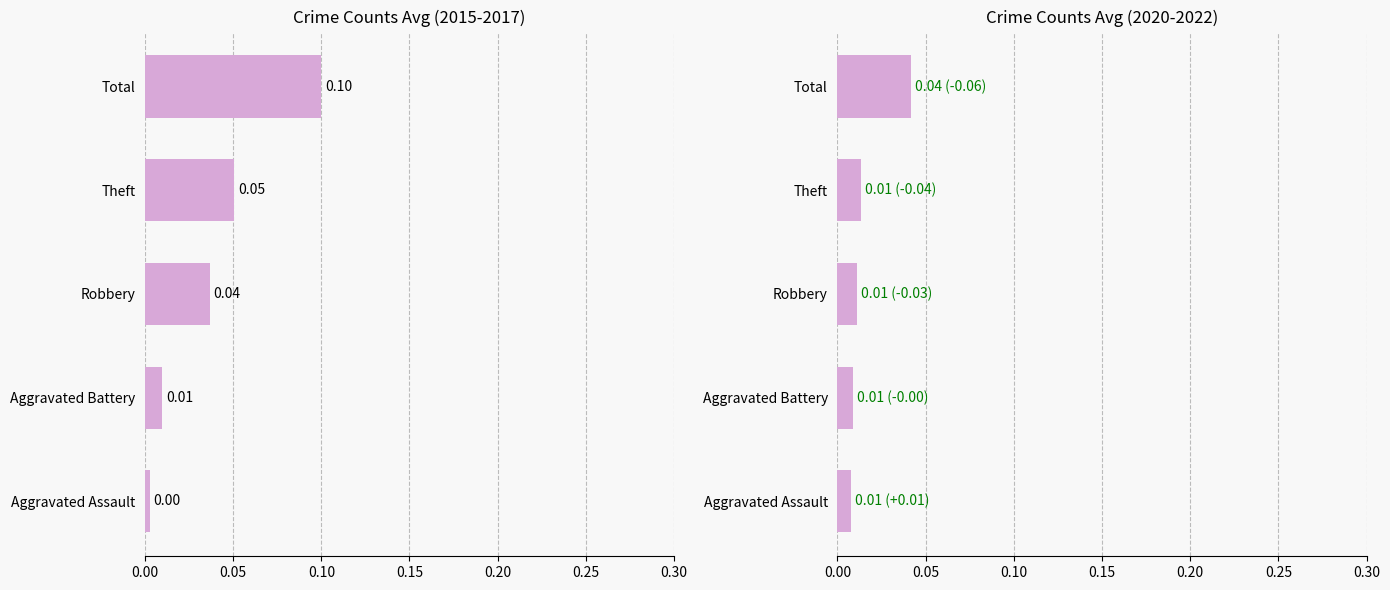

Does the chart contain any negative values?

No